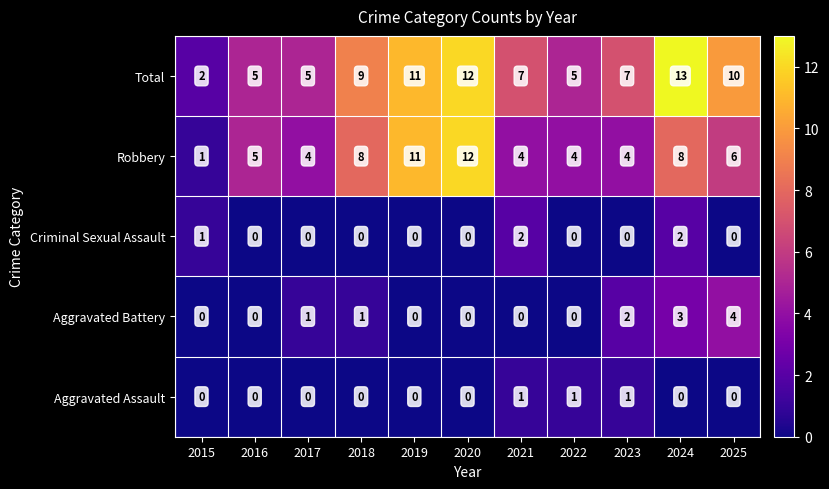

True or false: Criminal Sexual Assault has a value of 0 at 2016.

True